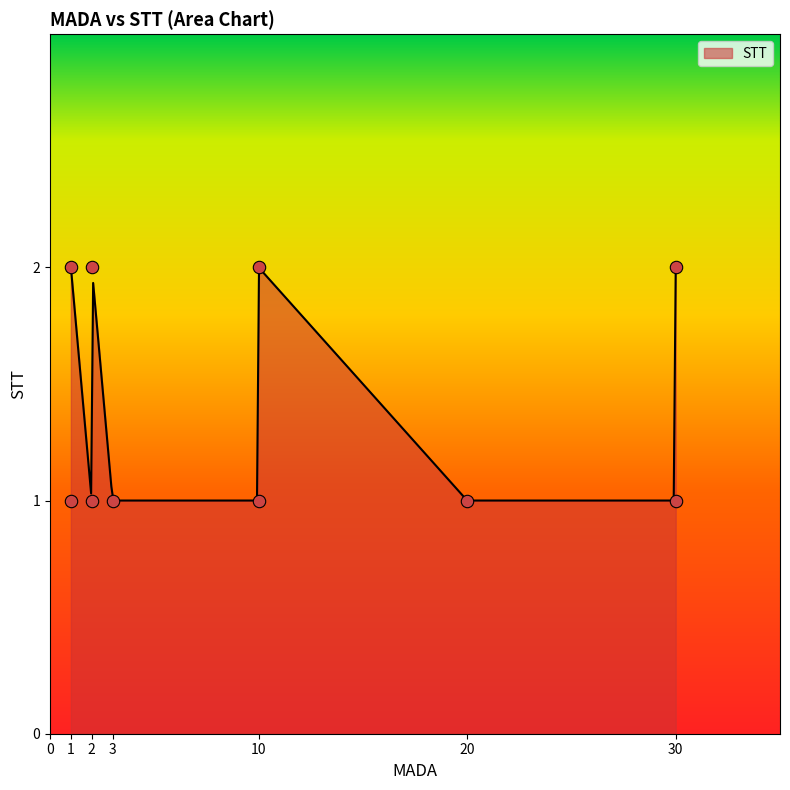

Approximately how many times larger is the value at 1 compared to 30?

1.0